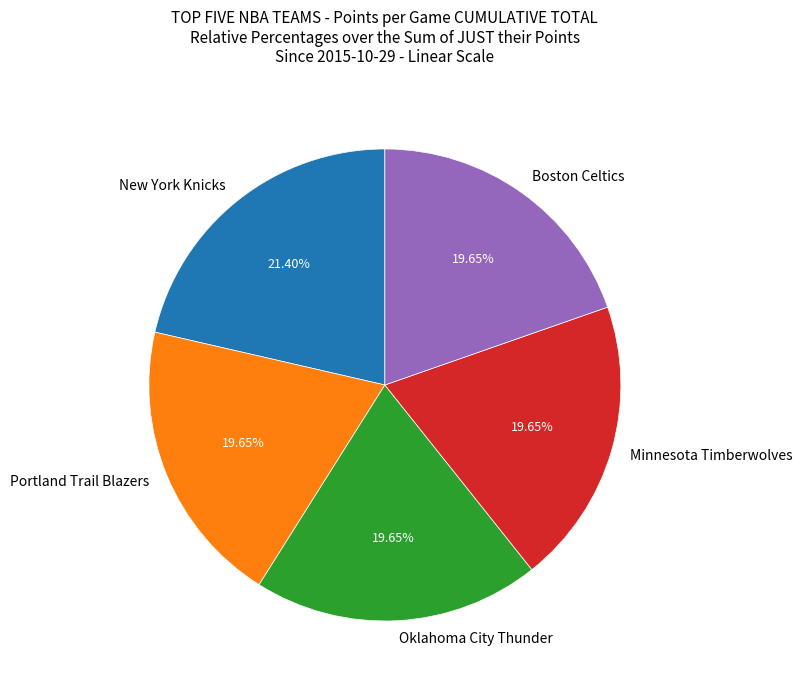

Which has a higher value, New York Knicks or Portland Trail Blazers?

New York Knicks